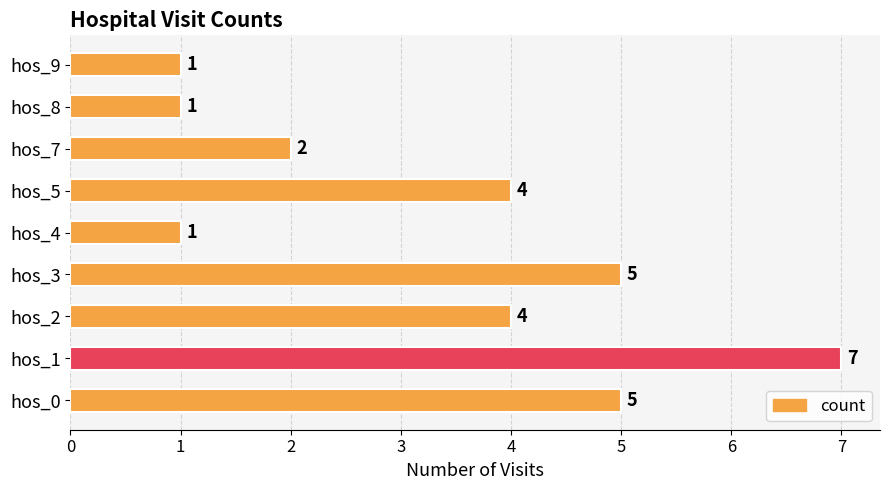

Reading top to bottom, list all the values displayed in this chart.

1	1	2	4	1	5	4	7	5